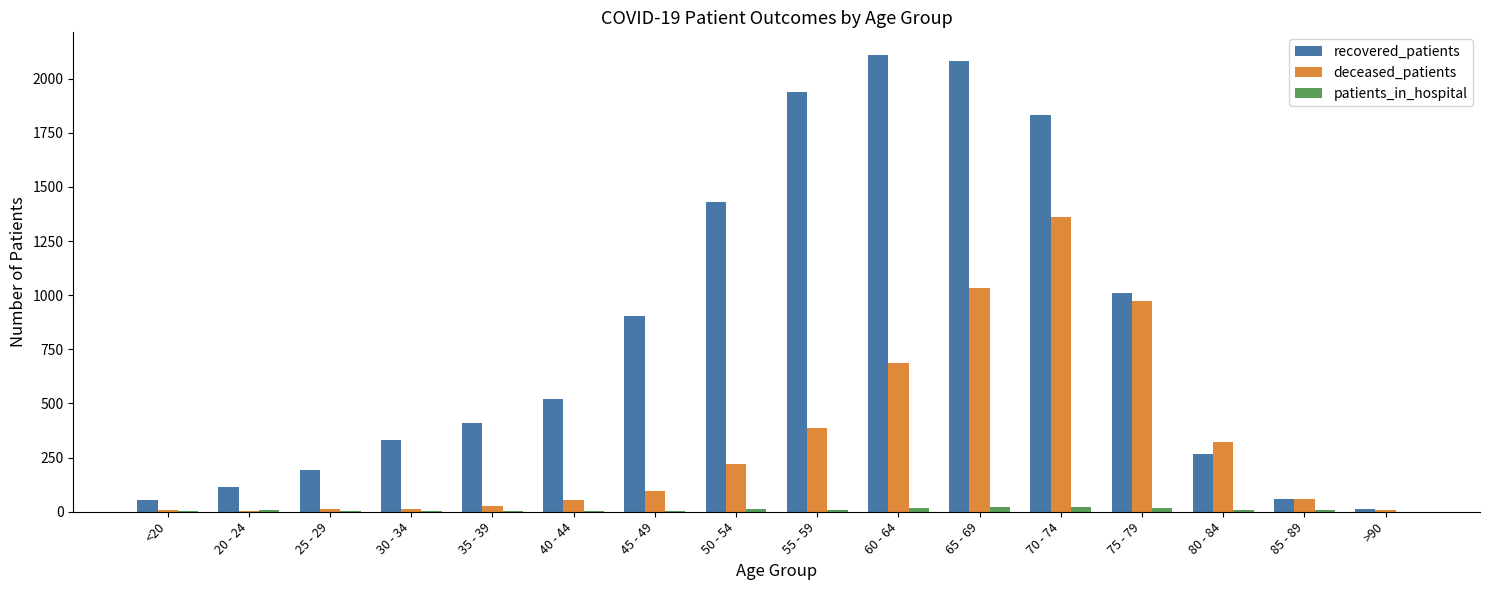

What is the sum of the patients_in_hospital values at 45 - 49 and 25 - 29?

7